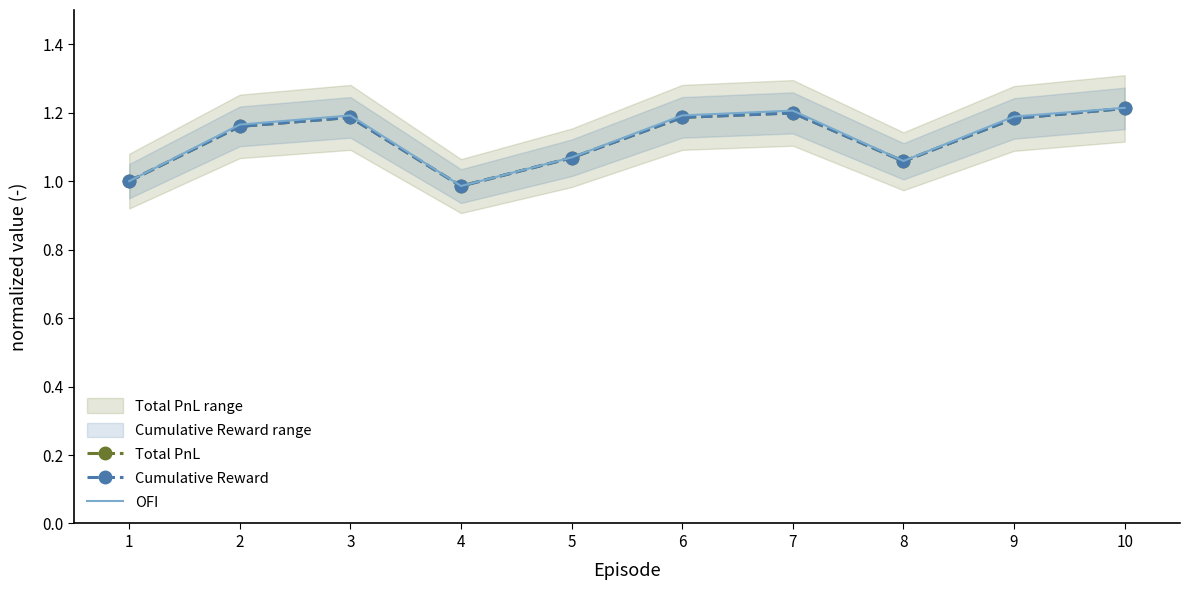

What is the average value of the Cumulative Reward series?

1.1